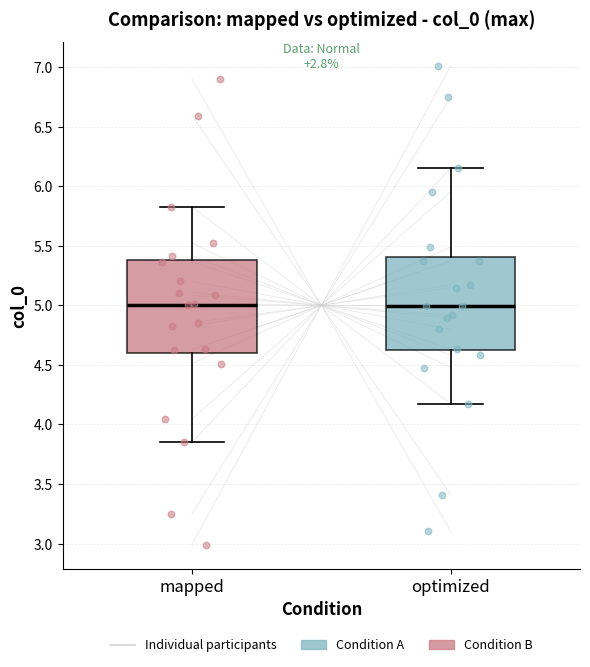

Reading left to right, read every box against the y-axis: the position of its median line, the range the box covers, and the ends of its whiskers. The values are not printed on the chart, so give them approximately, as read against the axis.

mapped: median 5.00, box 4.60 to 5.40, whiskers 3.85 to 5.85
optimized: median 5.00, box 4.60 to 5.40, whiskers 4.15 to 6.15